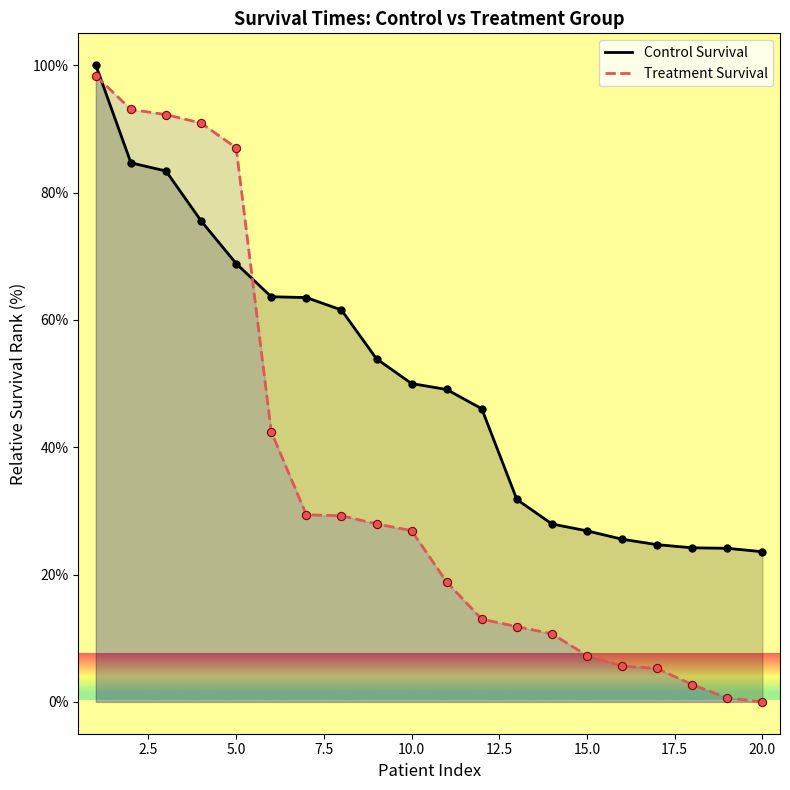

Which series has the widest spread of Y values?

Treatment Survival